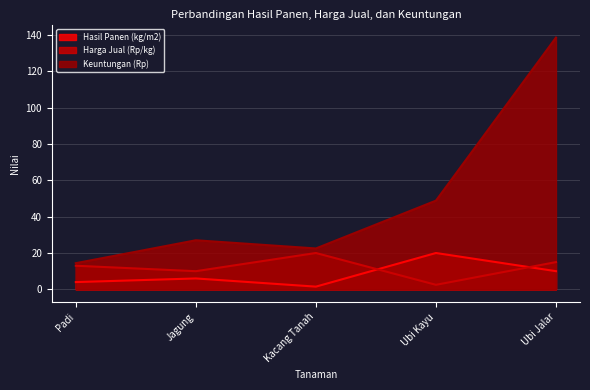

How many lines are shown in the chart?

3